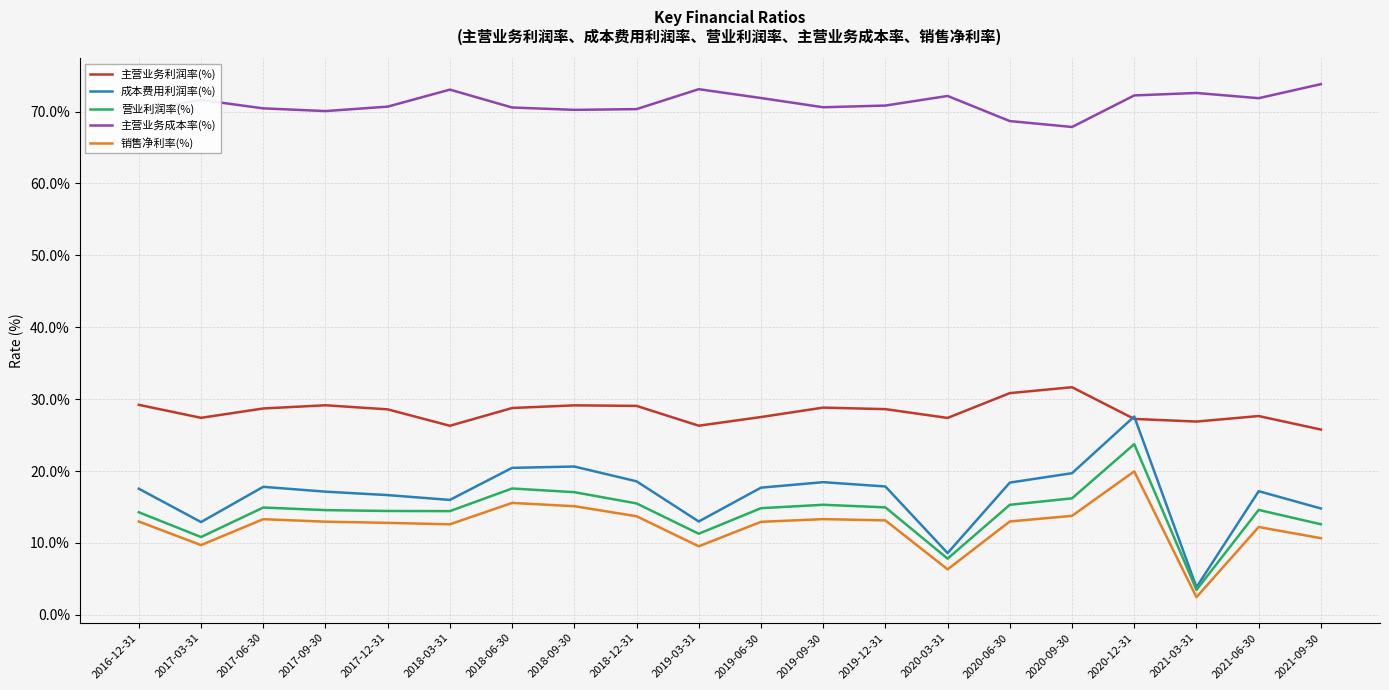

Which series has the widest spread of values?

成本费用利润率(%)